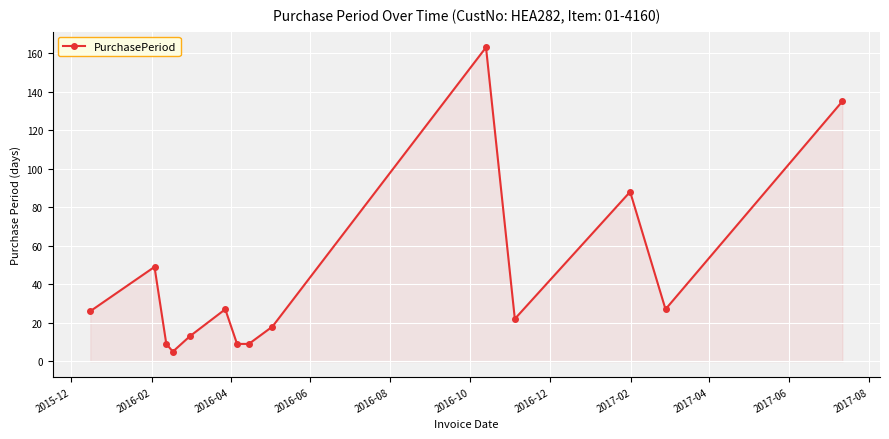

What is the maximum value shown in the chart?

163